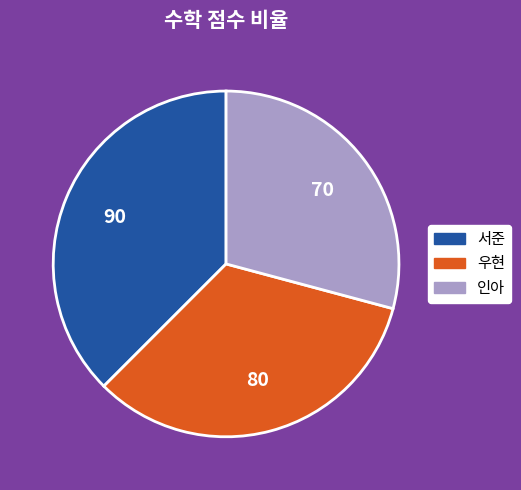

Is it true that 서준 is 24% of the pie?

False